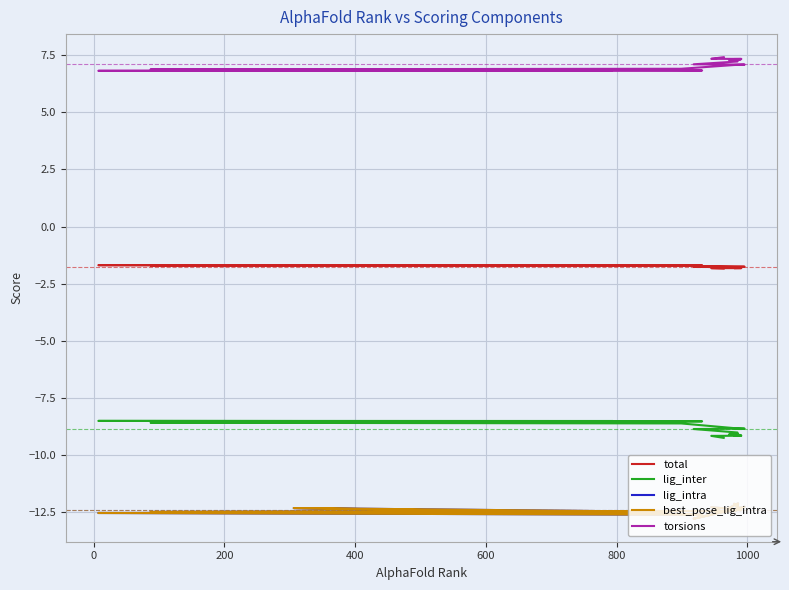

Is the value of lig_inter at 200 greater than the value of lig_intra at 10?

Yes